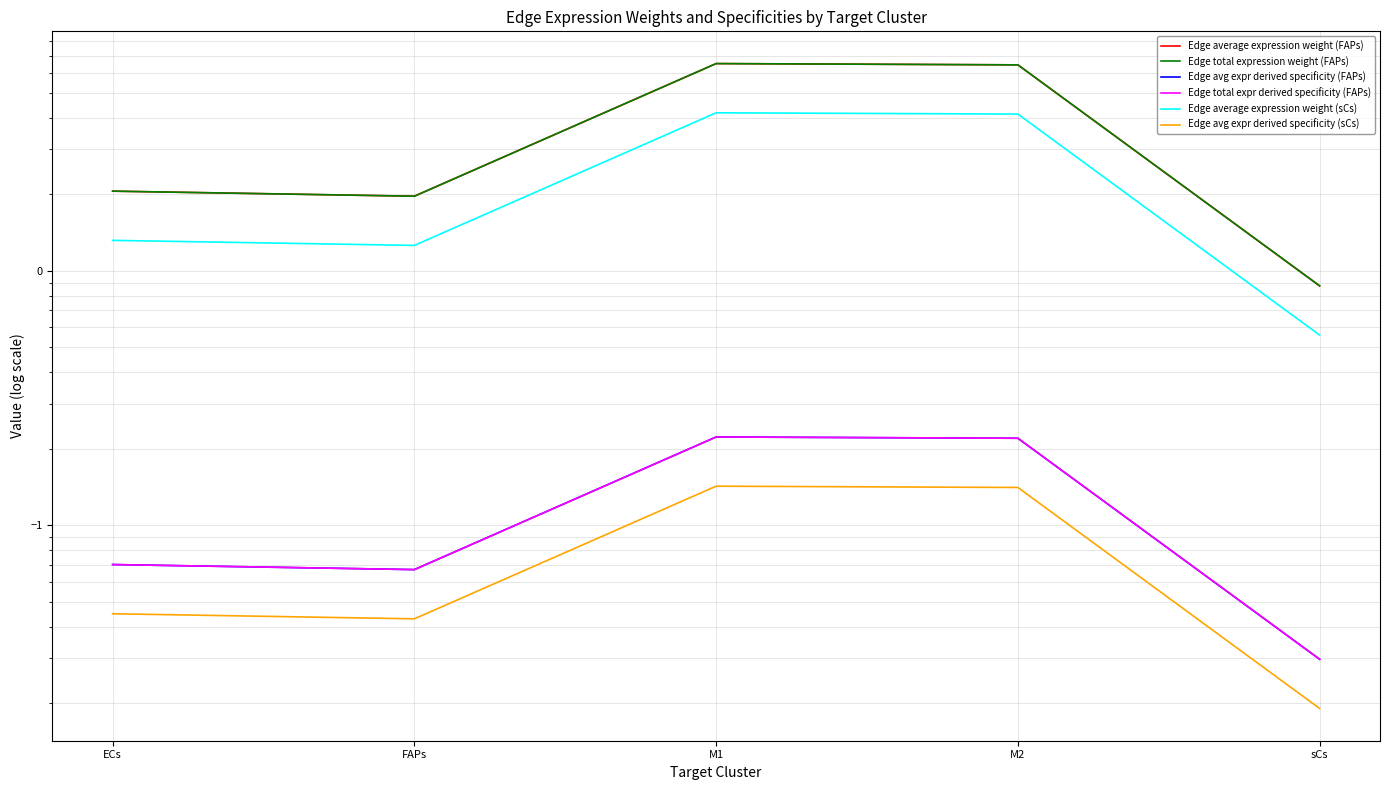

Does the chart have visible grid lines?

Yes